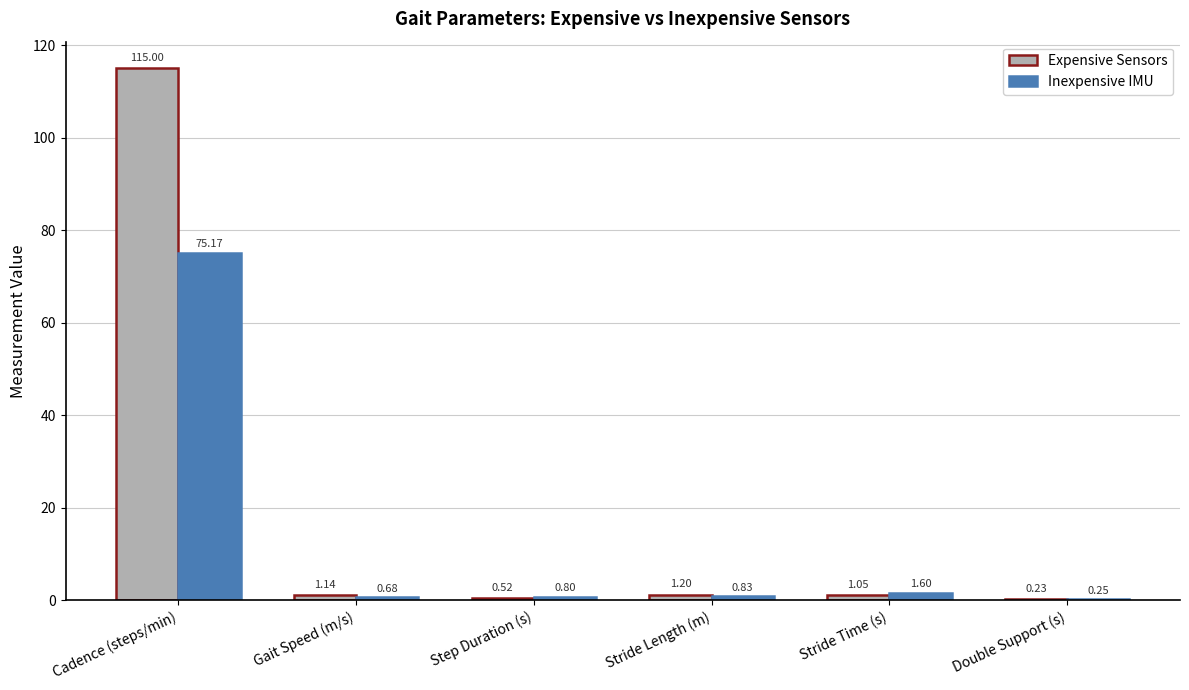

Is the value of Expensive Sensors at Stride Time (s) greater than the value of Inexpensive IMU at Stride Time (s)?

No